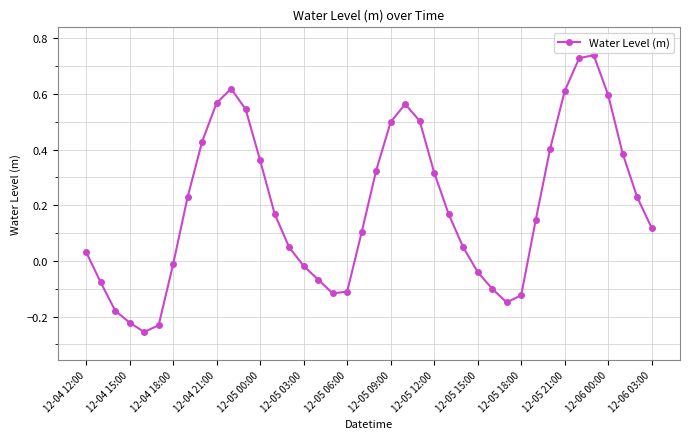

How many interior local peaks (higher than both neighbors) does the data have?

3